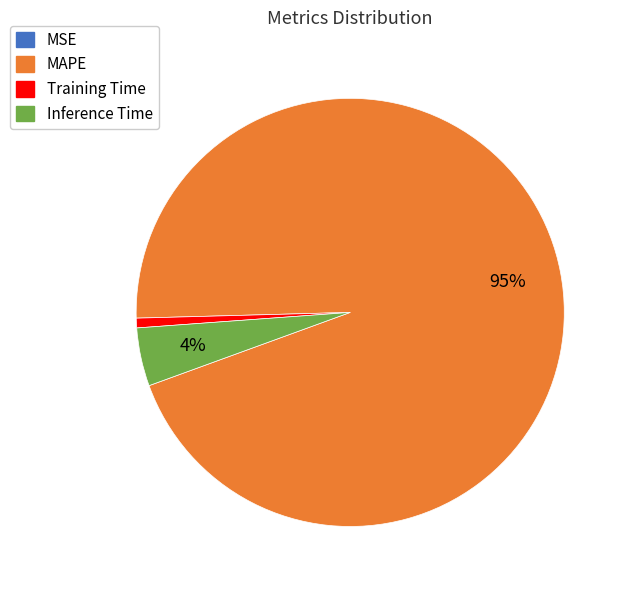

Does any single category account for the majority?

Yes